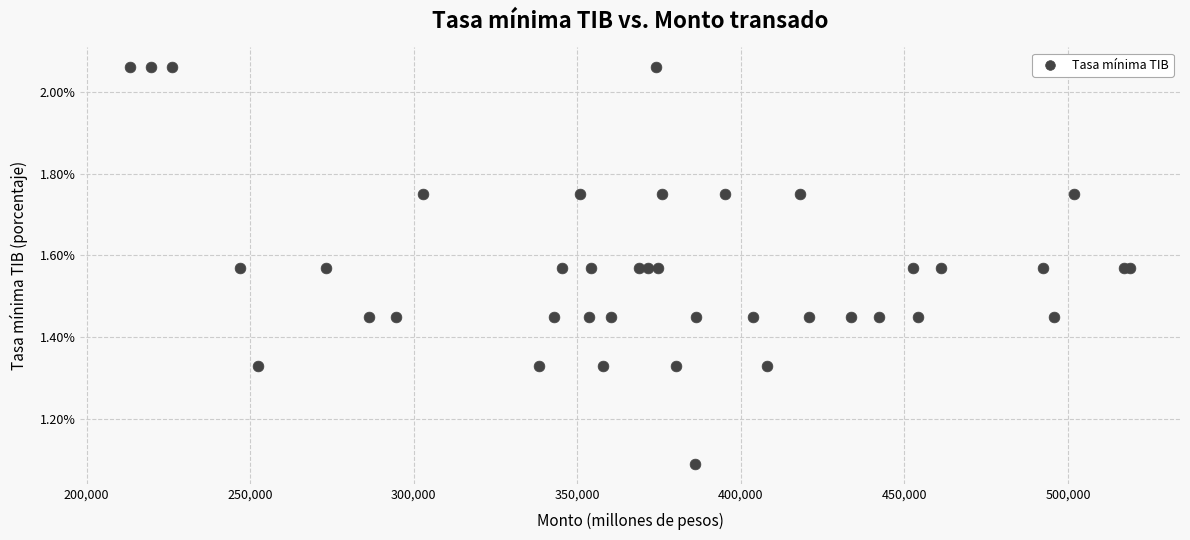

What Y value in the scatter plot is closest to 1?

1.1